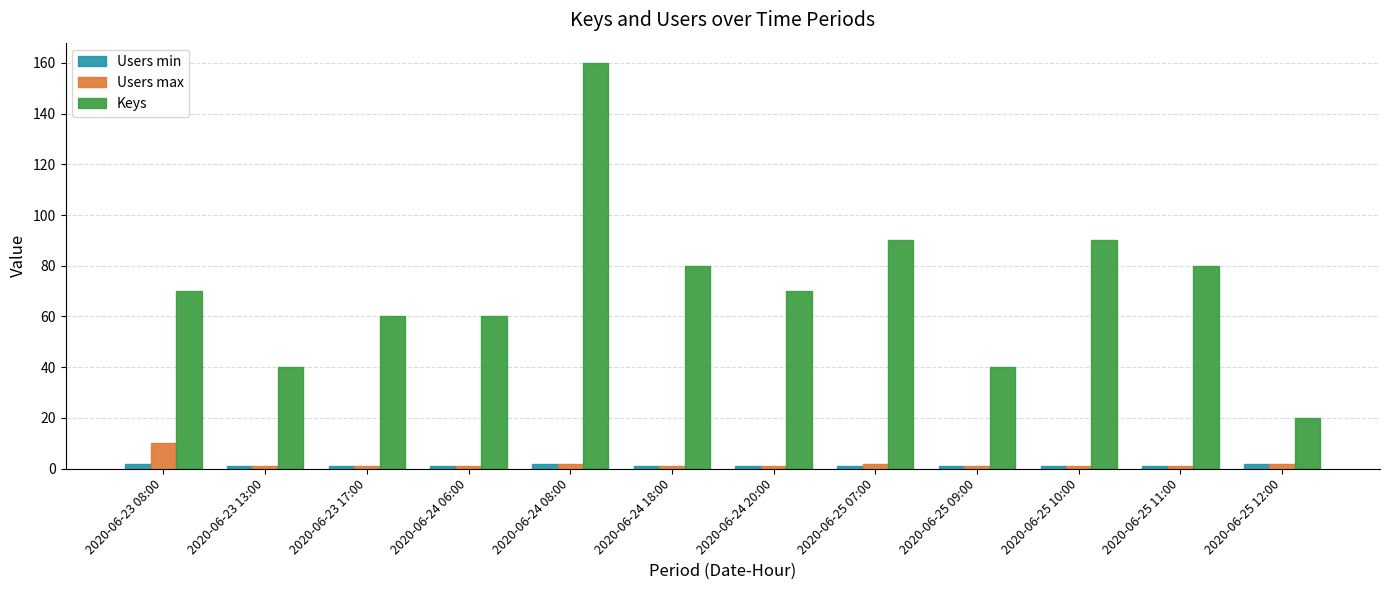

Read the Keys value at 2020-06-24 20:00, to the nearest 50.

50